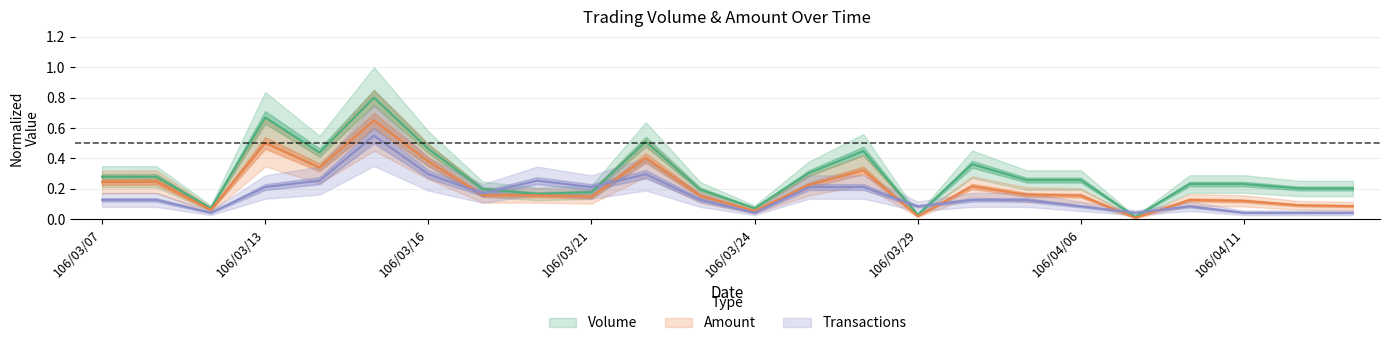

Where is the first local maximum for Transactions?

106/03/15